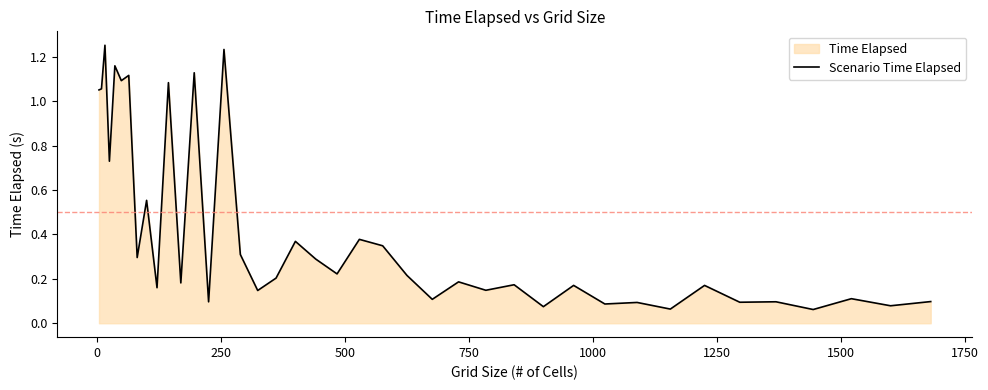

Reading right to left, list all the values displayed in this chart.

0.1	0.1	0.1	0.1	0.1	0.1	0.2	0.1	0.1	0.1	0.2	0.1	0.2	0.1	0.2	0.1	0.2	0.3	0.4	0.2	0.3	0.4	0.2	0.1	0.3	1.2	0.1	1.1	0.2	1.1	0.2	0.6	0.3	1.1	1.1	1.2	0.7	1.3	1.1	1.1